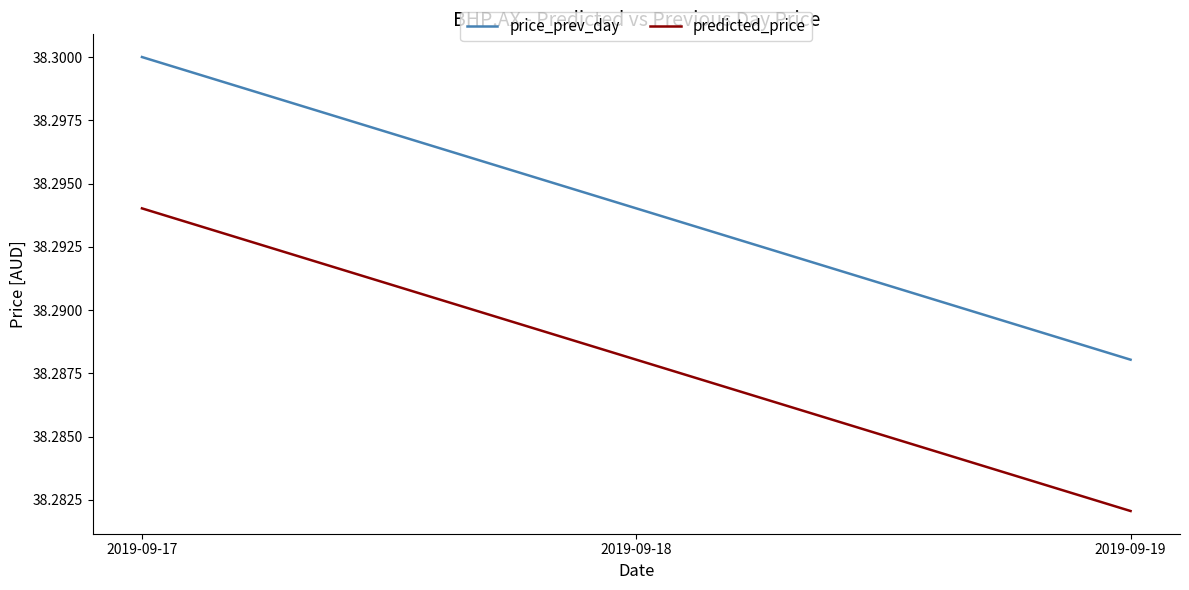

Which label corresponds to the smallest value in the chart?

2019-09-19